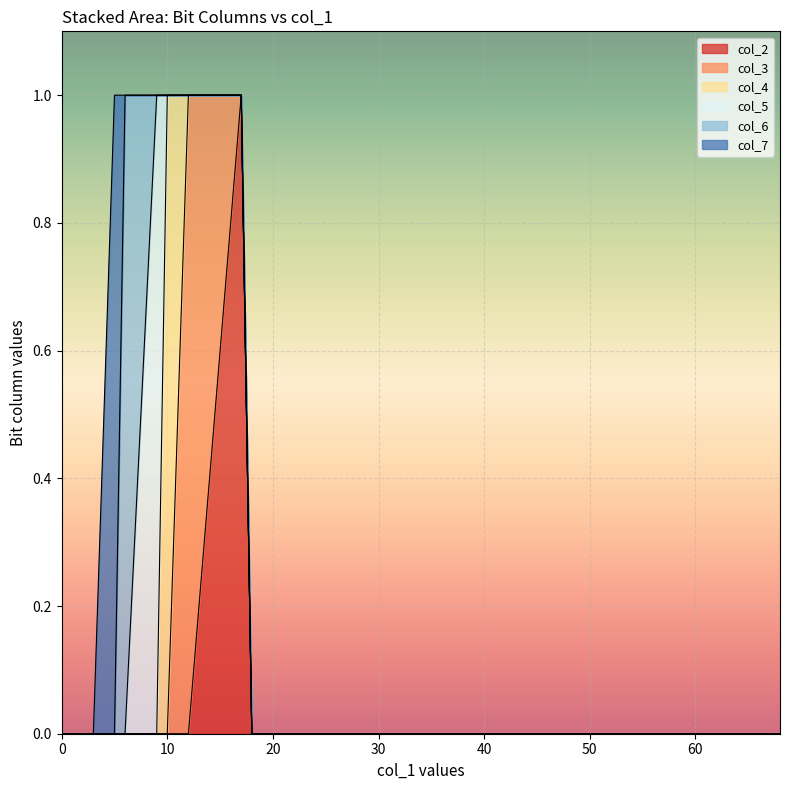

Which series changed the most between 0 and 18?

col_2